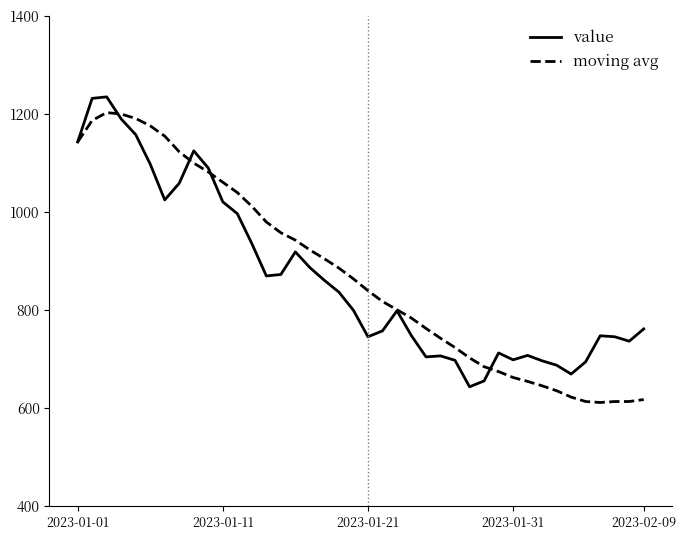

What is the highest value of the moving avg series?

1203